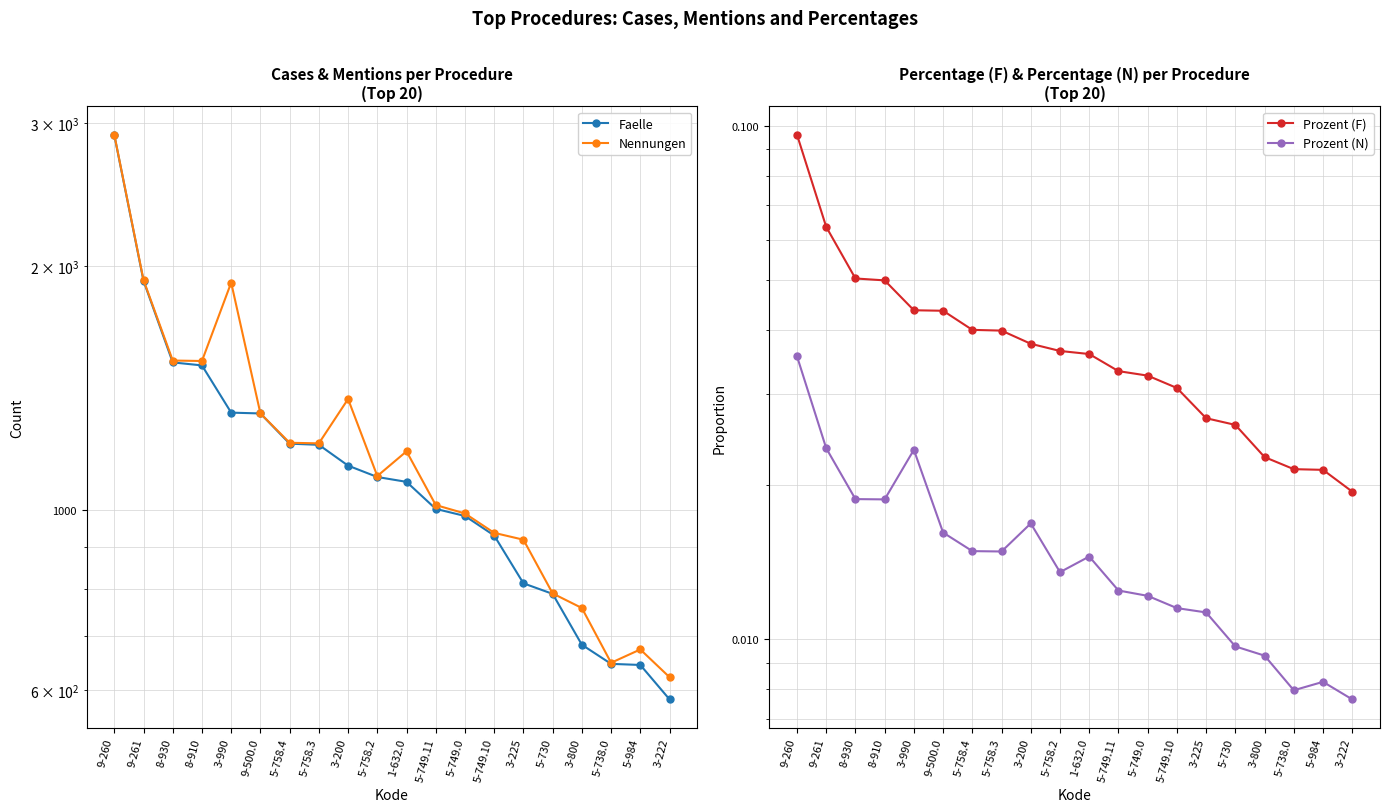

How many lines are shown in the chart?

4